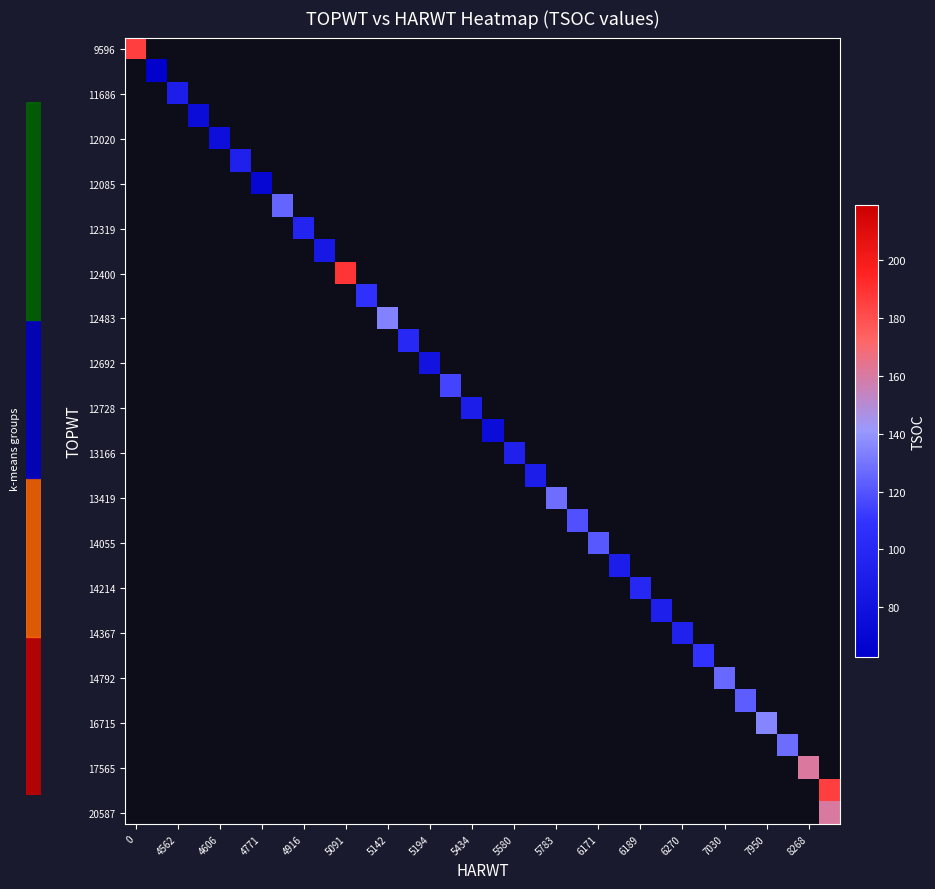

What is the maximum value shown in the chart?

189.0